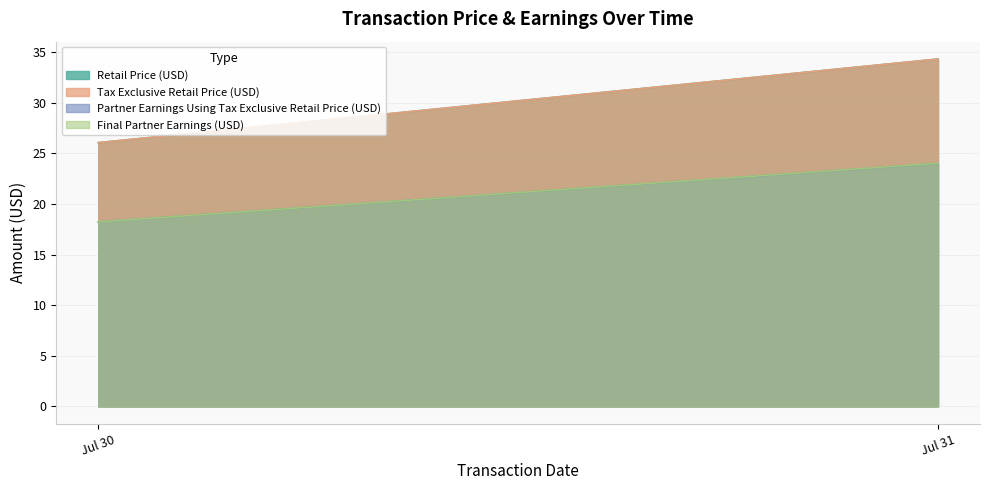

What are all the series names shown in the legend?

Retail Price (USD), Tax Exclusive Retail Price (USD), Partner Earnings Using Tax Exclusive Retail Price (USD), Final Partner Earnings (USD)